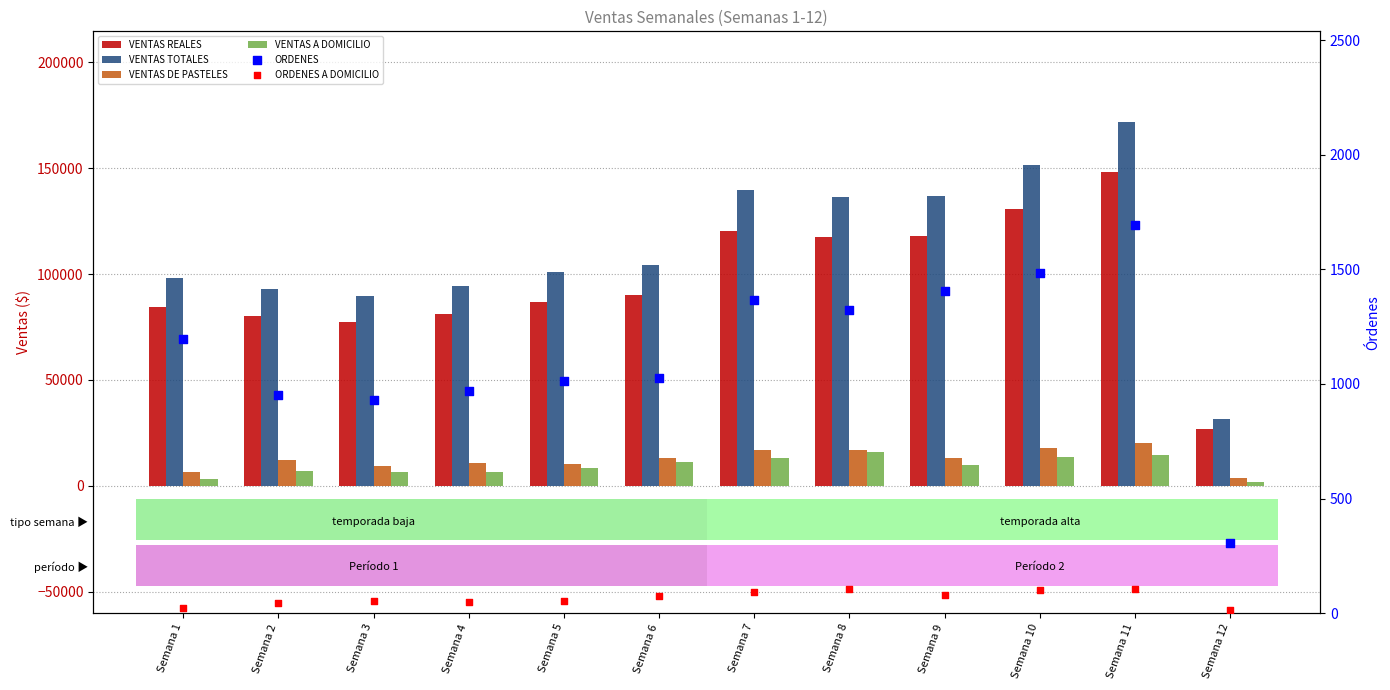

What is the total value across all series at Semana 2?

193118.1